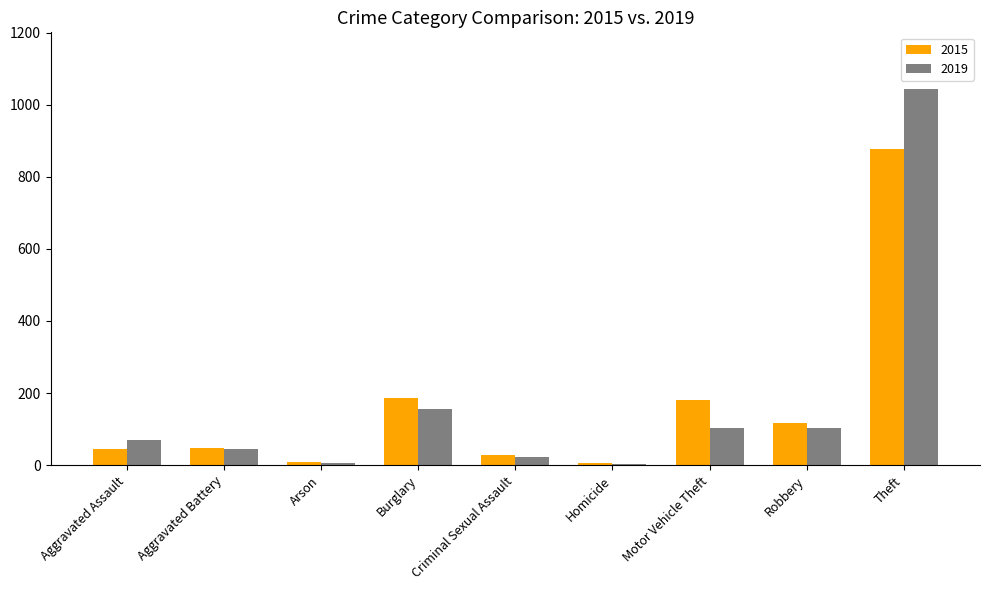

What is the smallest value displayed?

4